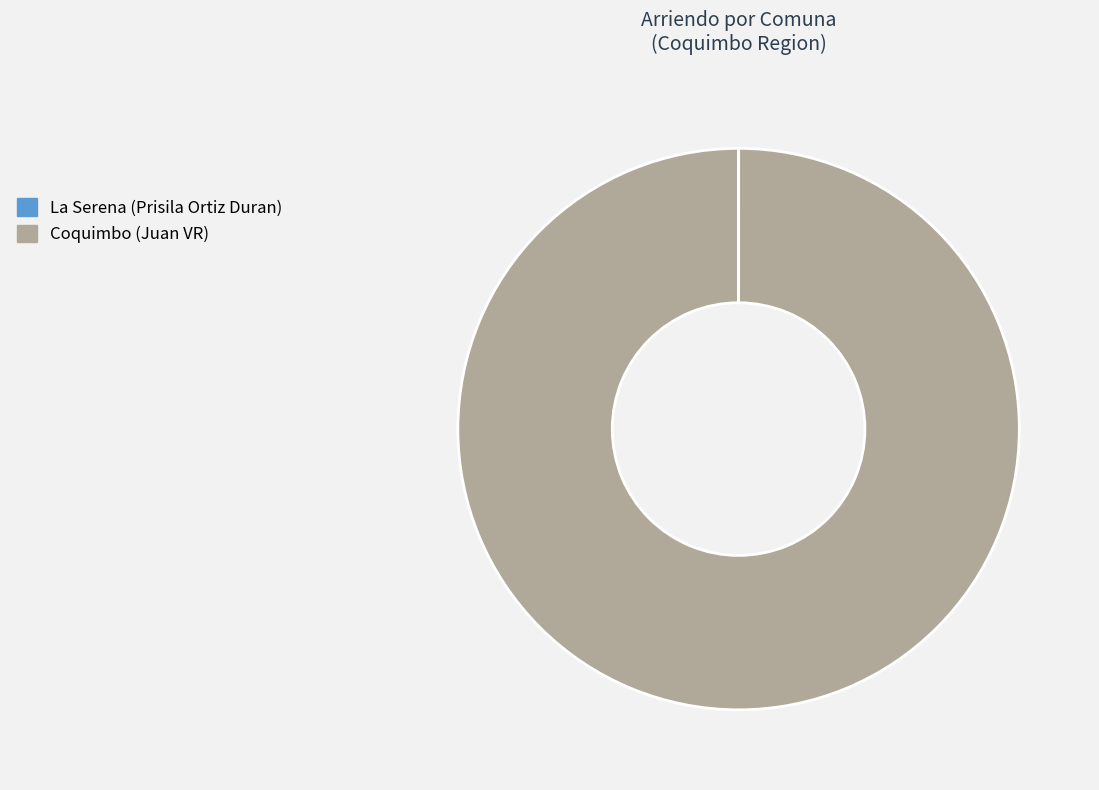

Does any single category account for the majority?

Yes